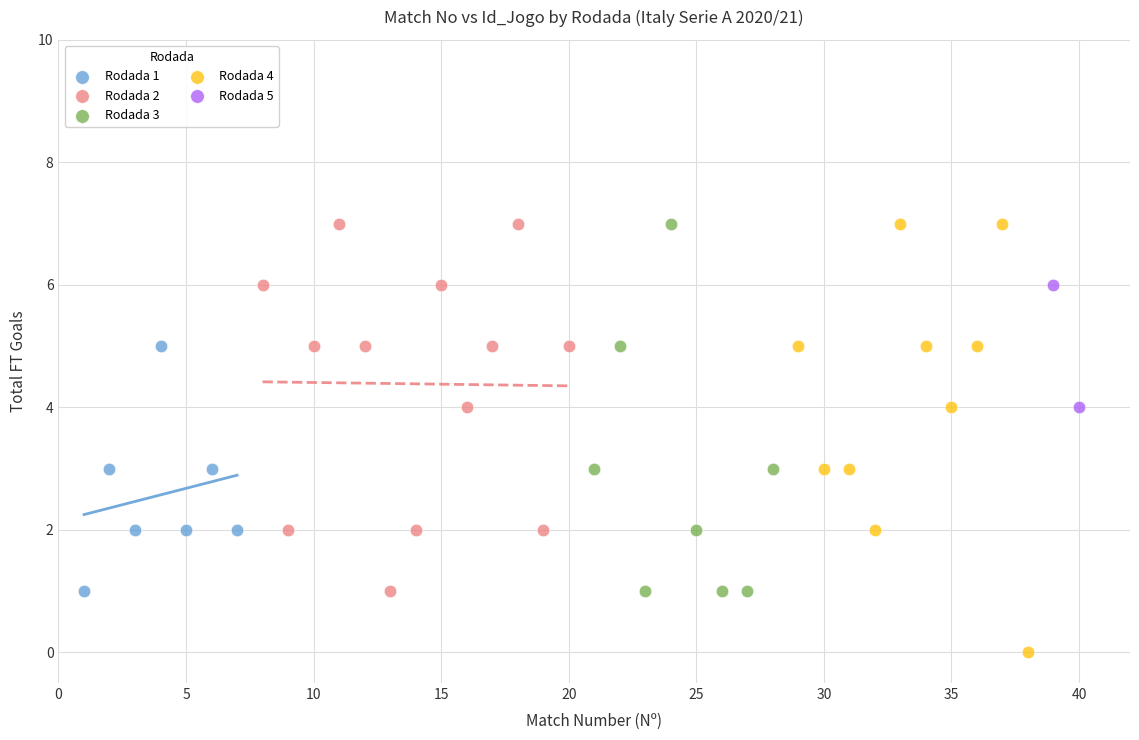

What are all the series names shown in the legend?

Rodada 1, Rodada 2, Rodada 3, Rodada 4, Rodada 5